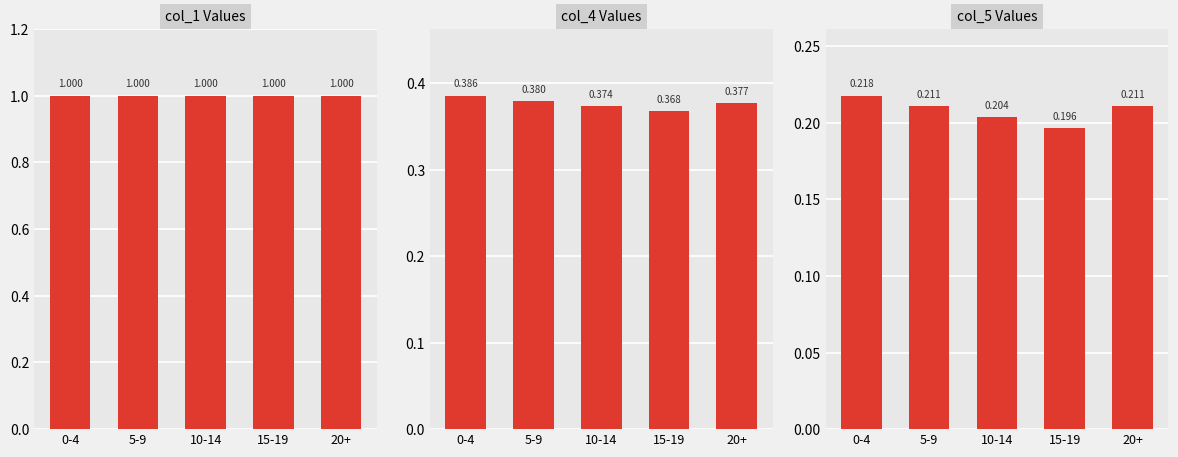

Which category has the highest value across all series?

0-4